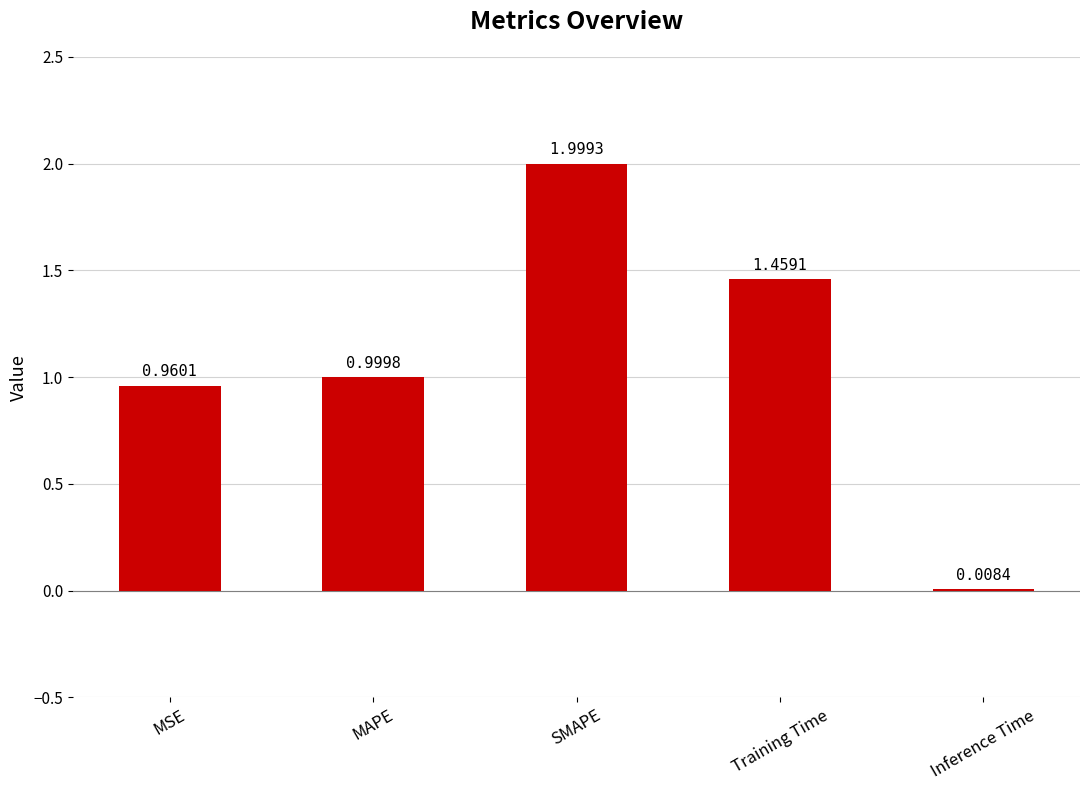

Where is the data nearest to the value 1?

MAPE